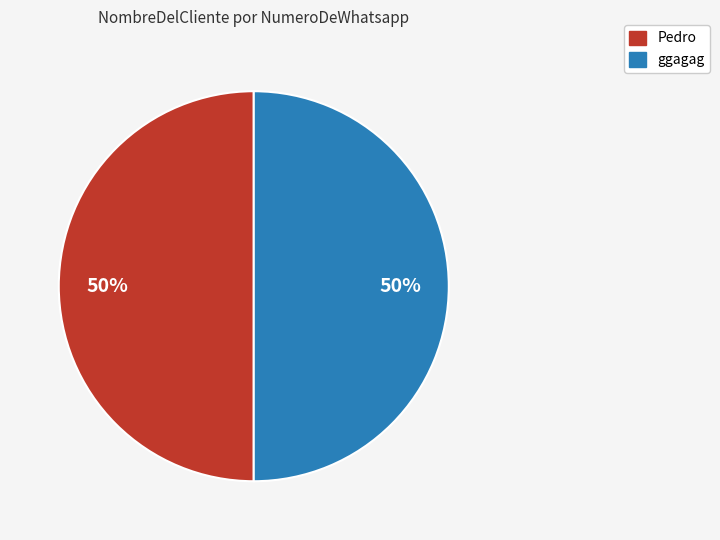

To the nearest percent, what is the average slice percentage?

50%